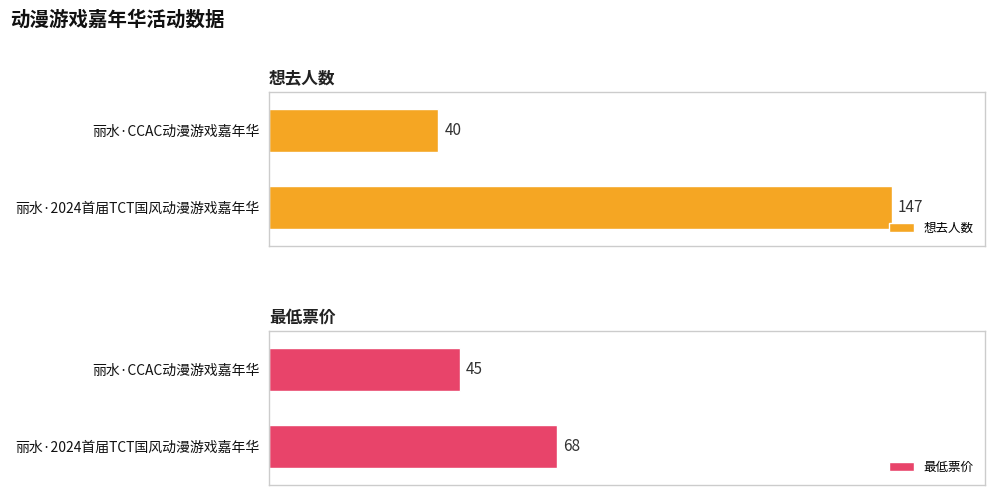

Count the 想去人数 values in the range 40 to 147.

2